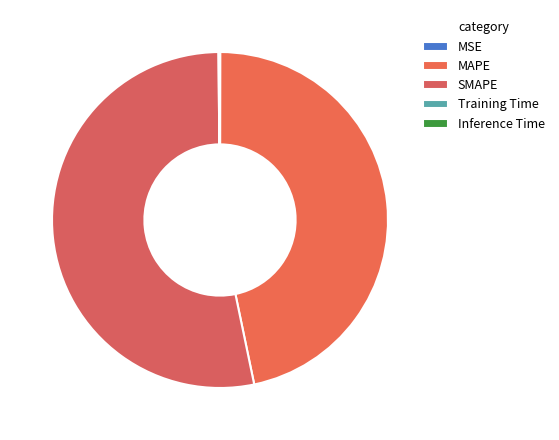

What is the change in value from MAPE to SMAPE?

+3.3